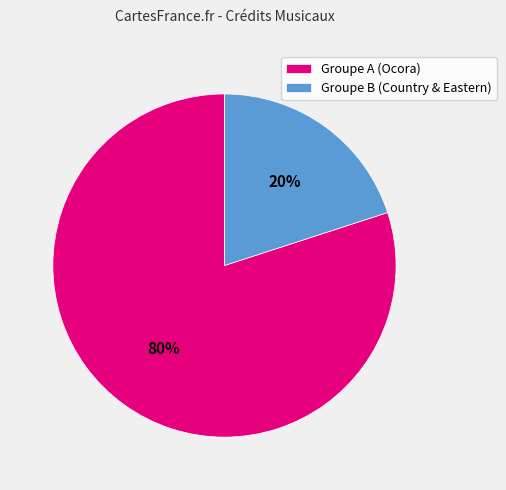

Is there any slice that represents more than half of the pie?

Yes